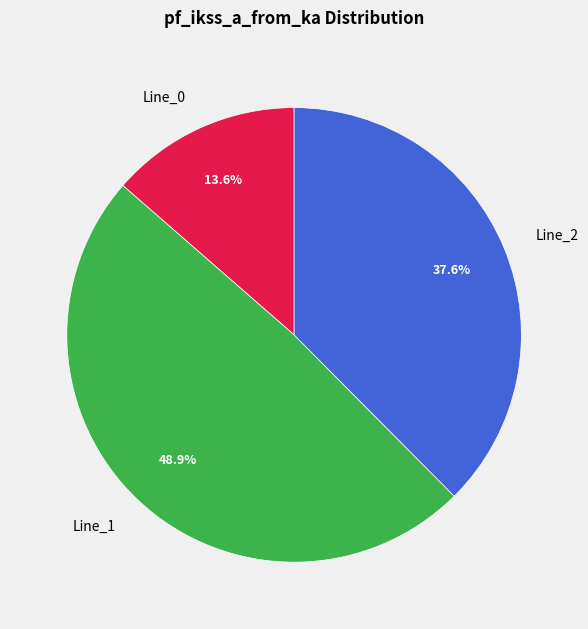

What is the largest slice in the pie chart?

Line_1